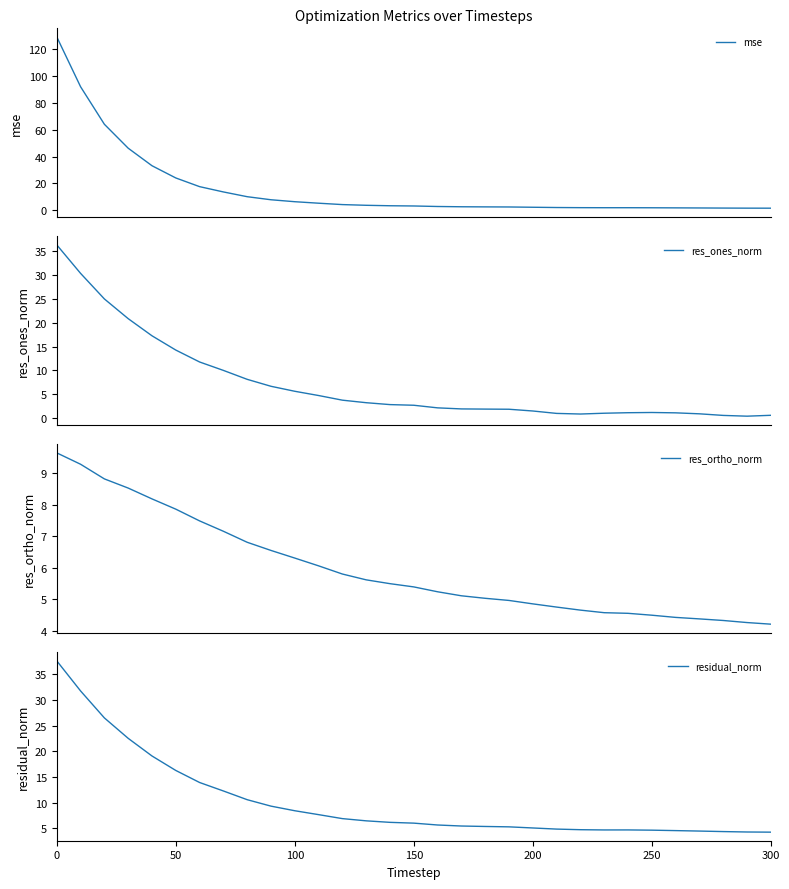

What is the average value of the res_ones_norm series?

7.1